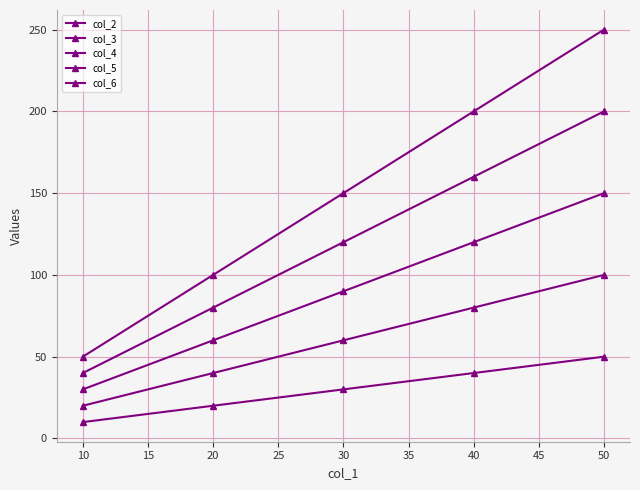

True or false: col_6 and col_4 intersect in this chart.

False